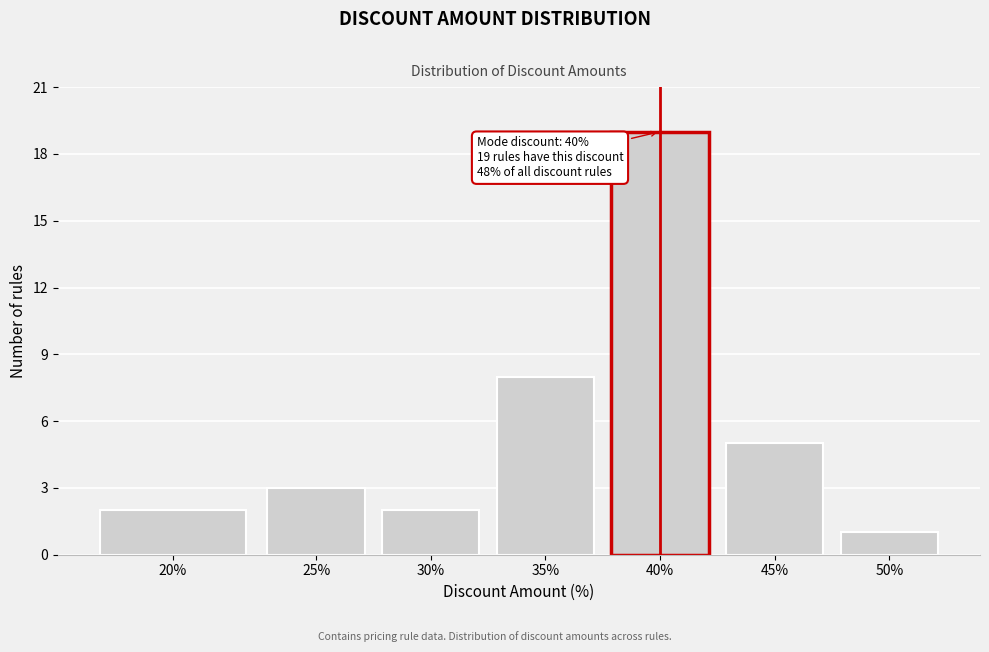

Reading left to right, what are all the values shown in this chart?

2	3	2	8	19	5	1